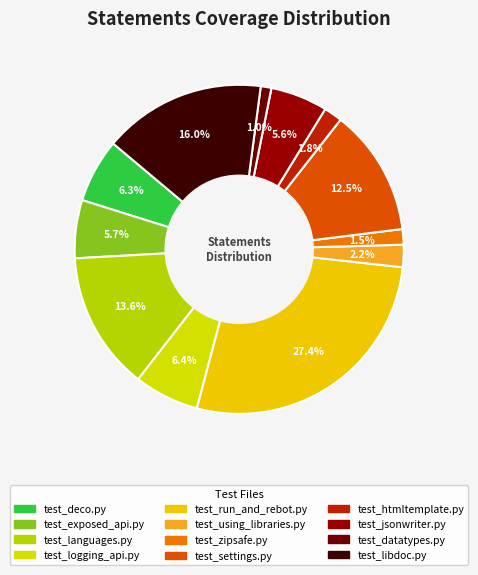

To the nearest percent, what portion does test_using_libraries.py represent?

2%